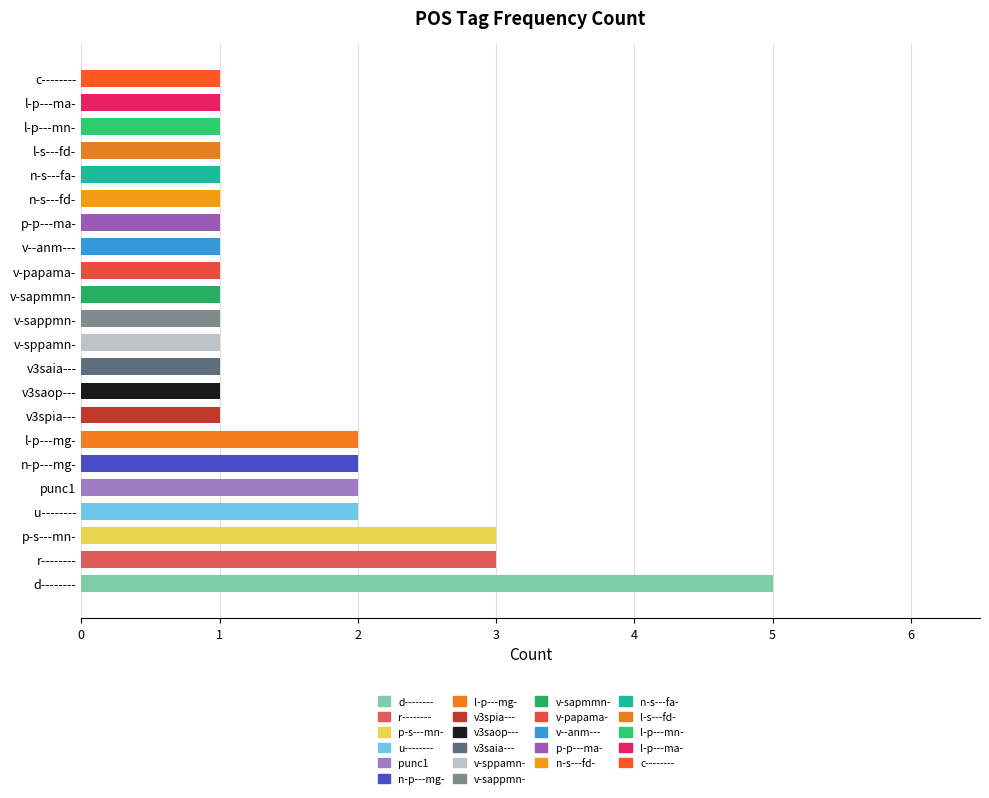

What is the difference between the maximum and minimum values?

4